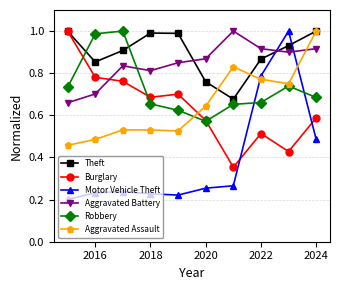

Is this an area chart (filled region under the line)?

No